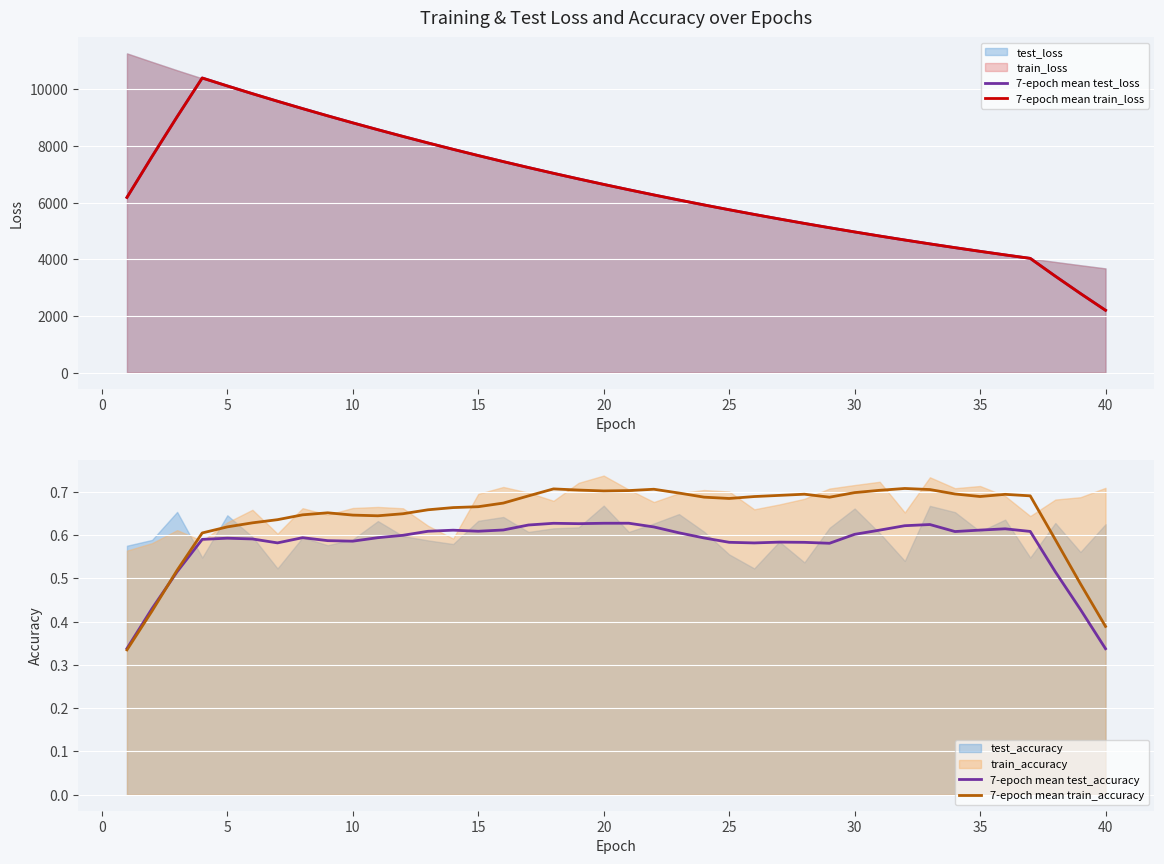

True or false: 7-epoch mean train_loss and 7-epoch mean test_accuracy cross at least once.

False